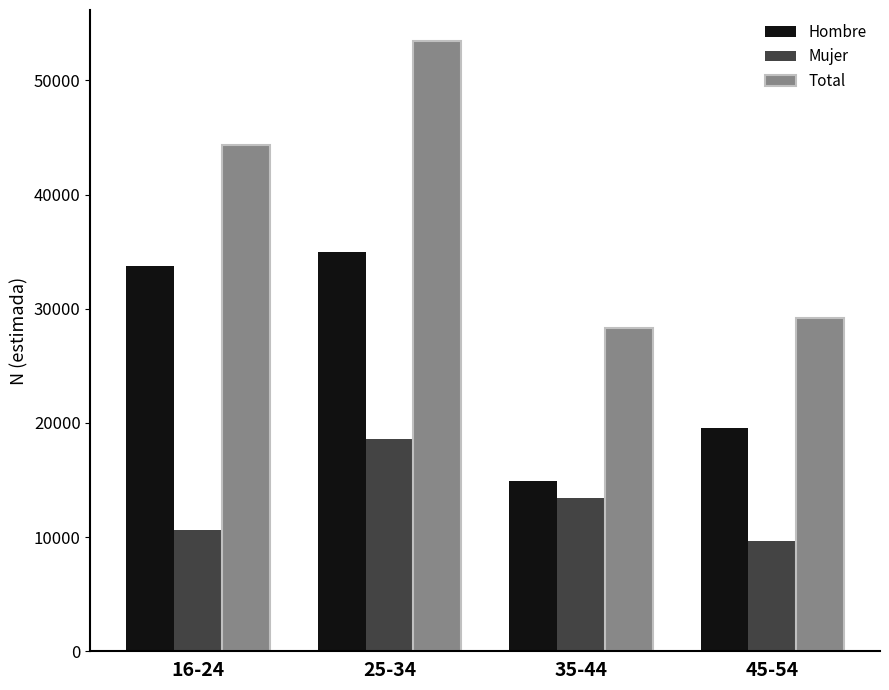

What are all the series names shown in the legend?

Hombre, Mujer, Total